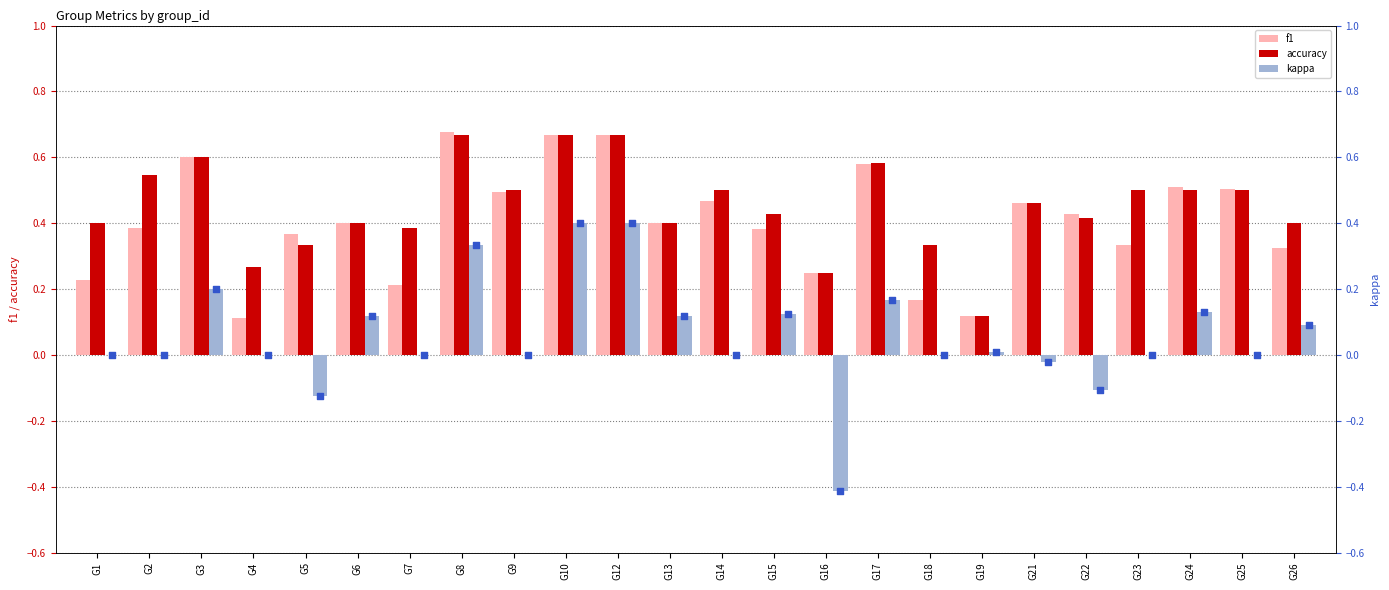

What are all the series names shown in the legend?

f1, accuracy, kappa